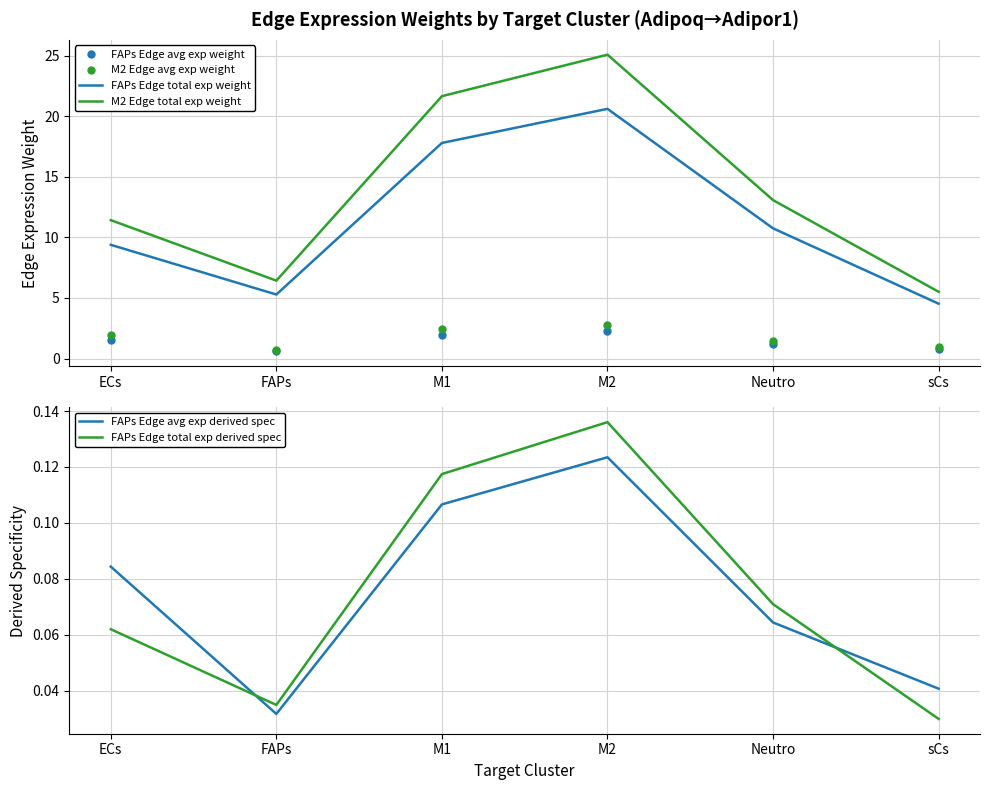

What is the difference between the maximum and minimum values in the FAPs Edge total exp derived spec series?

0.1